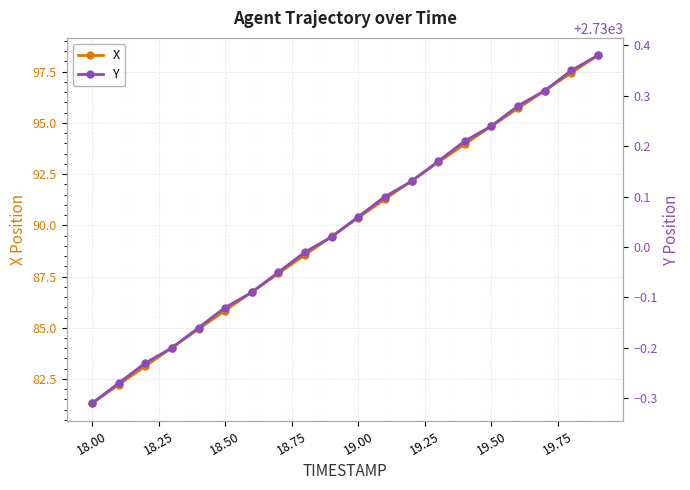

Which category has the lowest value in the X series?

18.00